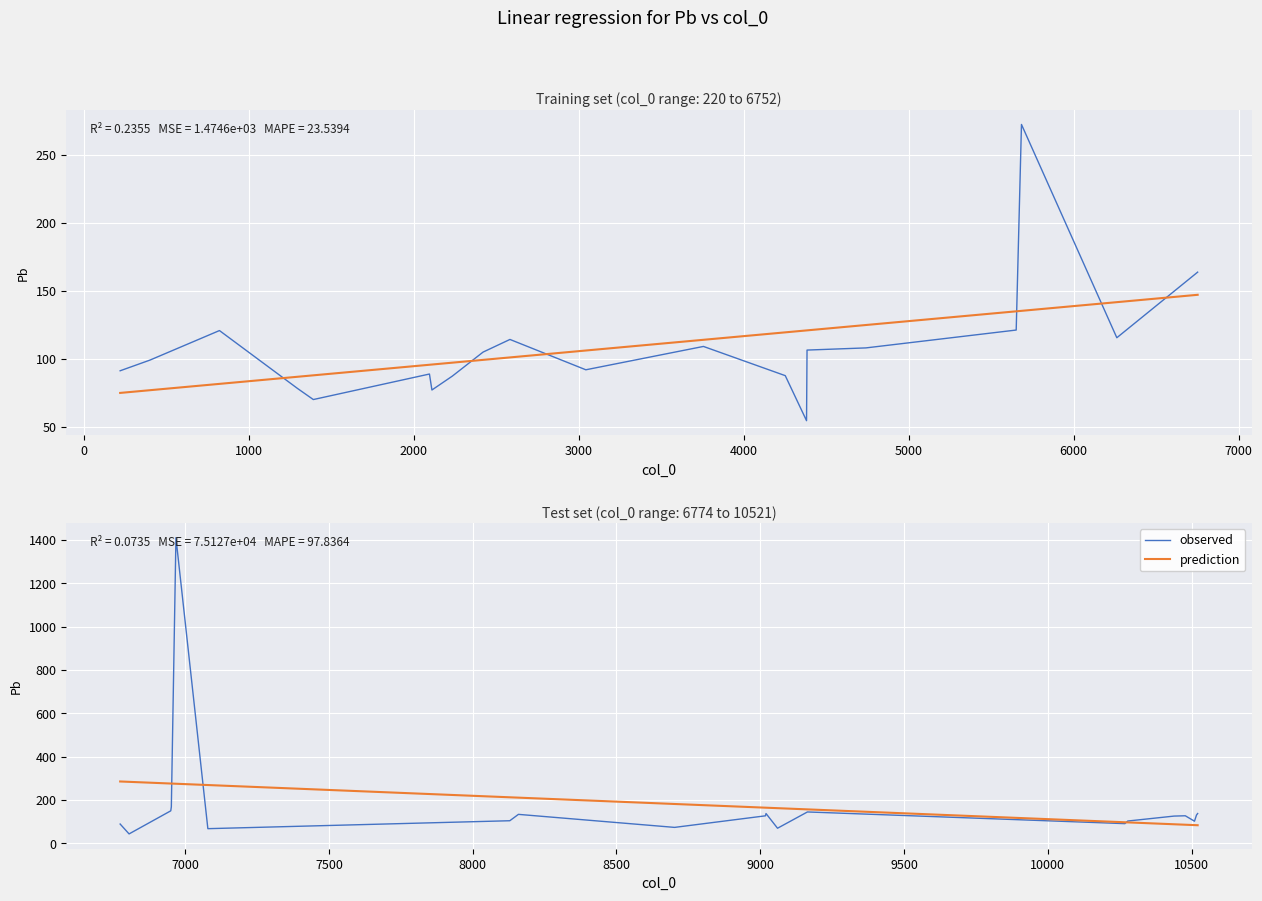

What is the value of the prediction point at the 13th from the left?

157.0